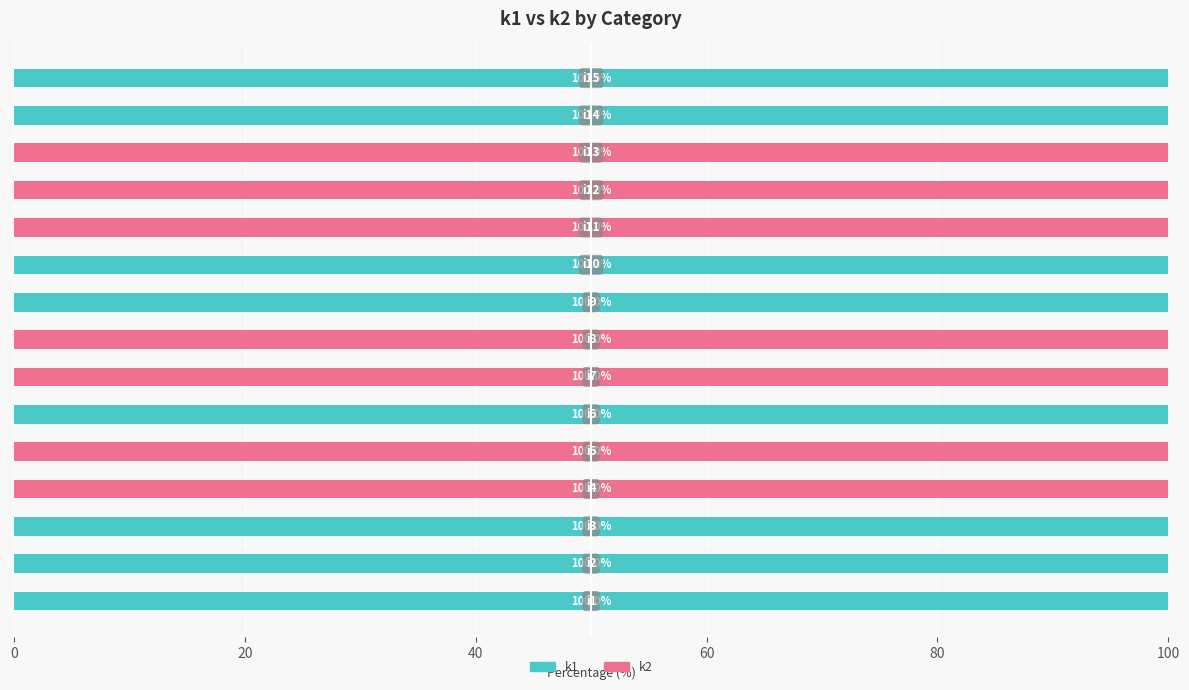

What is the maximum value for k1?

100